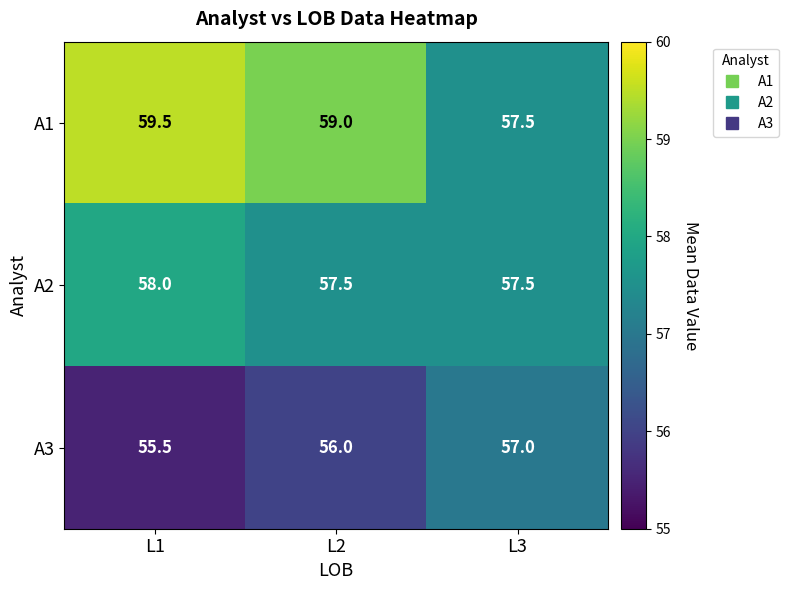

Is it true that A1 equals 96.0 at L3?

False